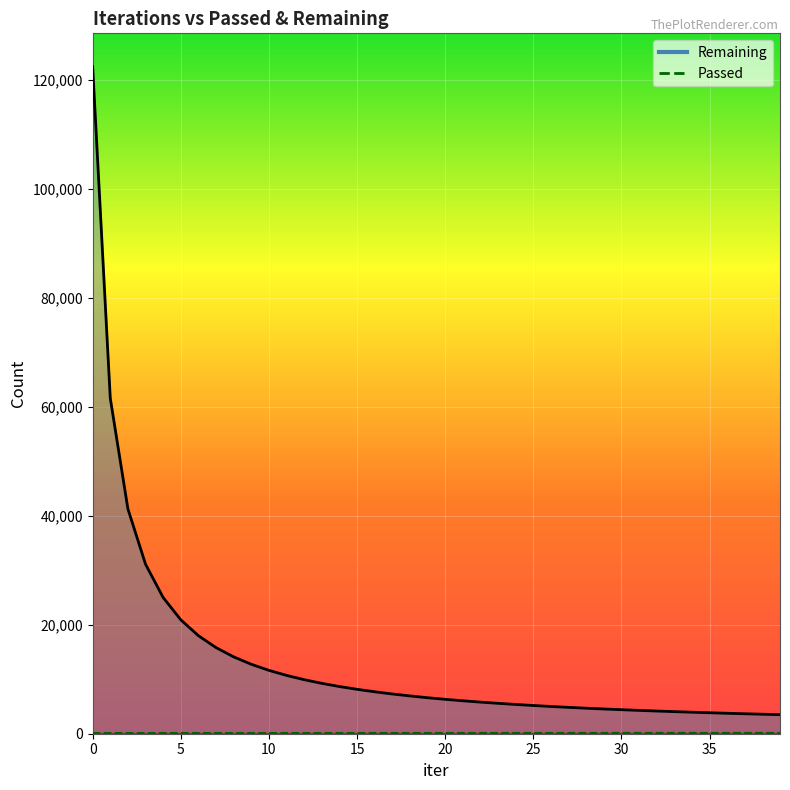

Reading left to right, extract all data points from this chart.

Remaining: 122487	61601	41284	31128	25011	20922	18003	15814	14115	12752	11641	10712	9926	9252	8667	8155	7705	7302	6940	6613	6317	6050	5807	5581	5375	5184	5006	4841	4688	4546	4412	4285	4167	4056	3950	3850	3756	3666	3581	3500
Passed: 122	123	124	125	125	126	126	127	128	128	129	130	130	131	131	132	133	133	134	134	135	136	136	137	137	138	138	139	140	140	141	141	142	142	143	143	144	144	145	145